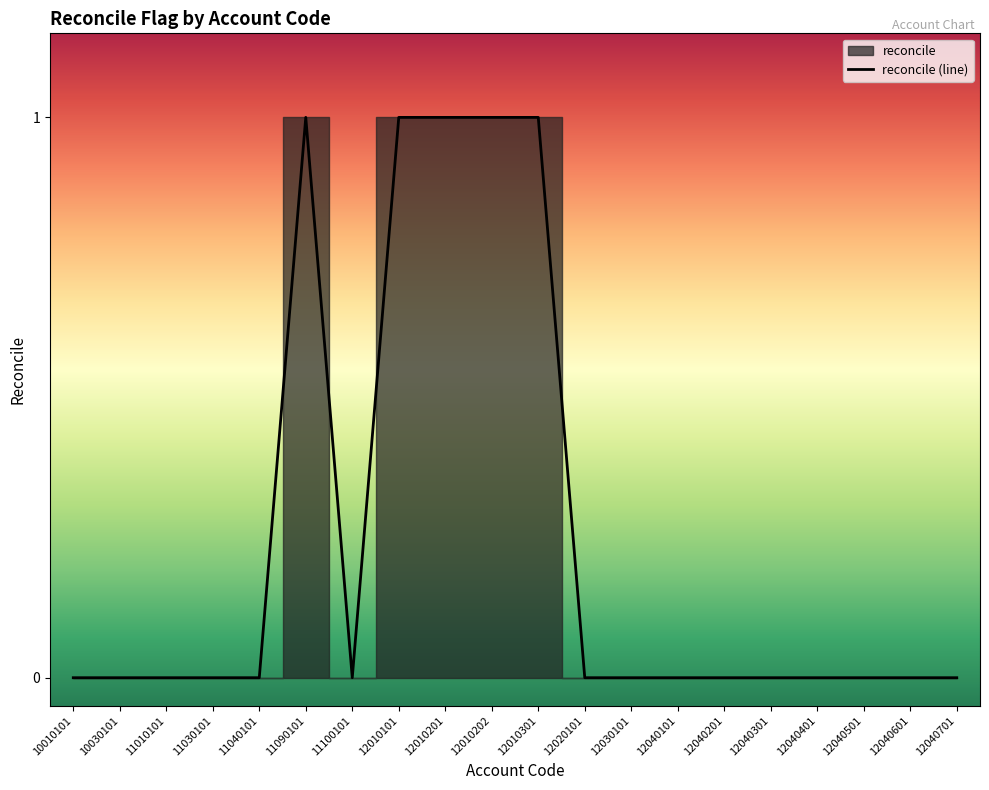

What is the greatest value displayed?

1